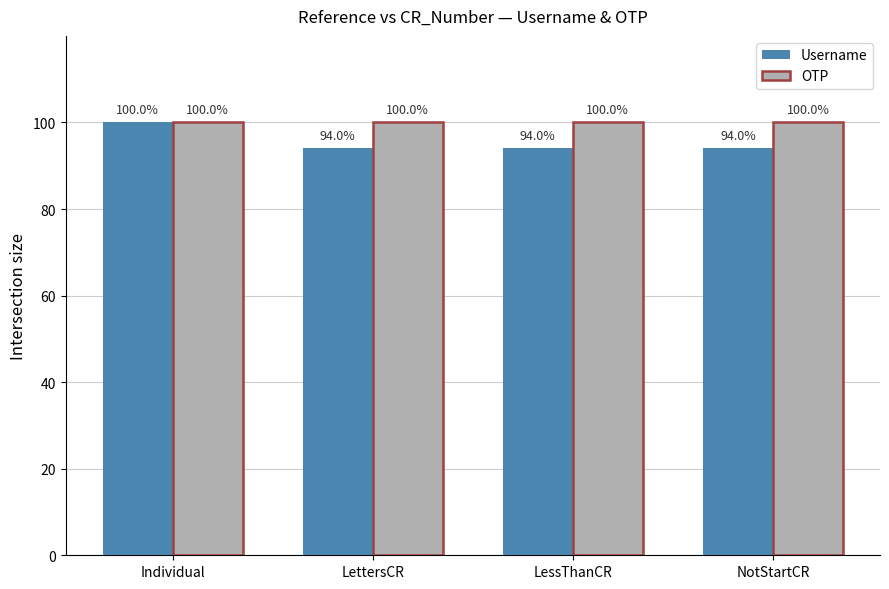

True or false: Username has a value of 94.0 at LettersCR.

True